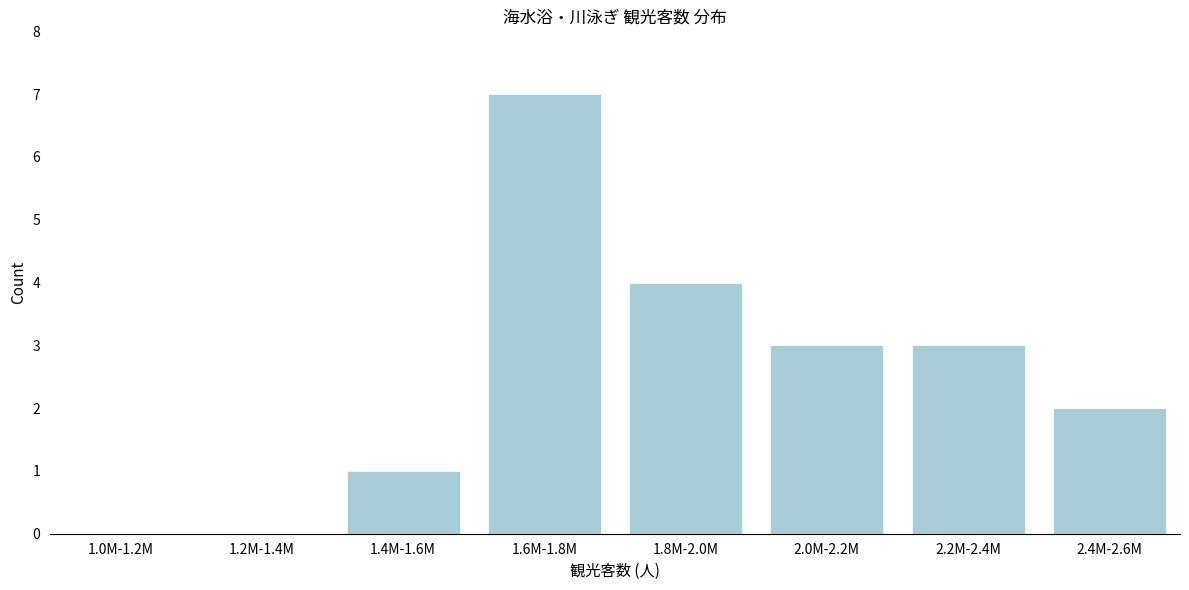

Reading left to right, what are all the values shown in this chart?

1.0M-1.2M=0	1.2M-1.4M=0	1.4M-1.6M=1	1.6M-1.8M=7	1.8M-2.0M=4	2.0M-2.2M=3	2.2M-2.4M=3	2.4M-2.6M=2